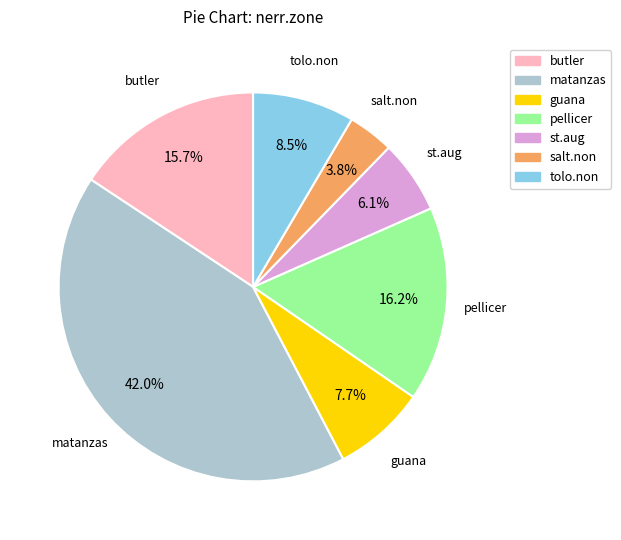

Is there any slice that represents more than half of the pie?

No